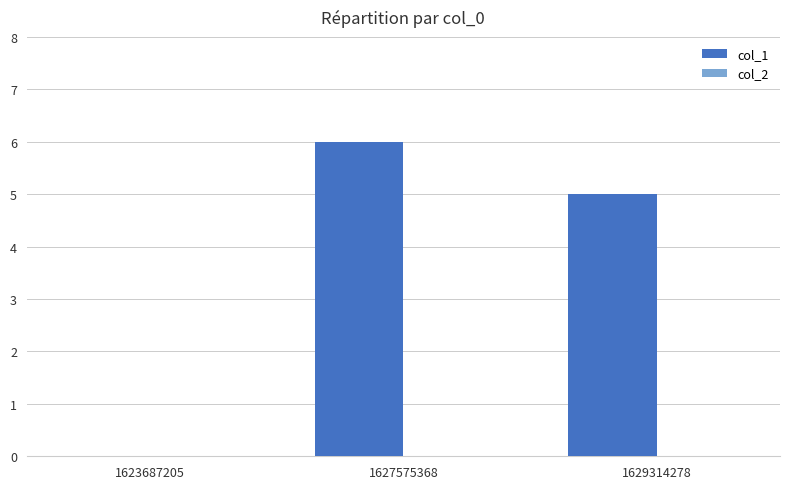

What value does the data have at 1629314278?

5